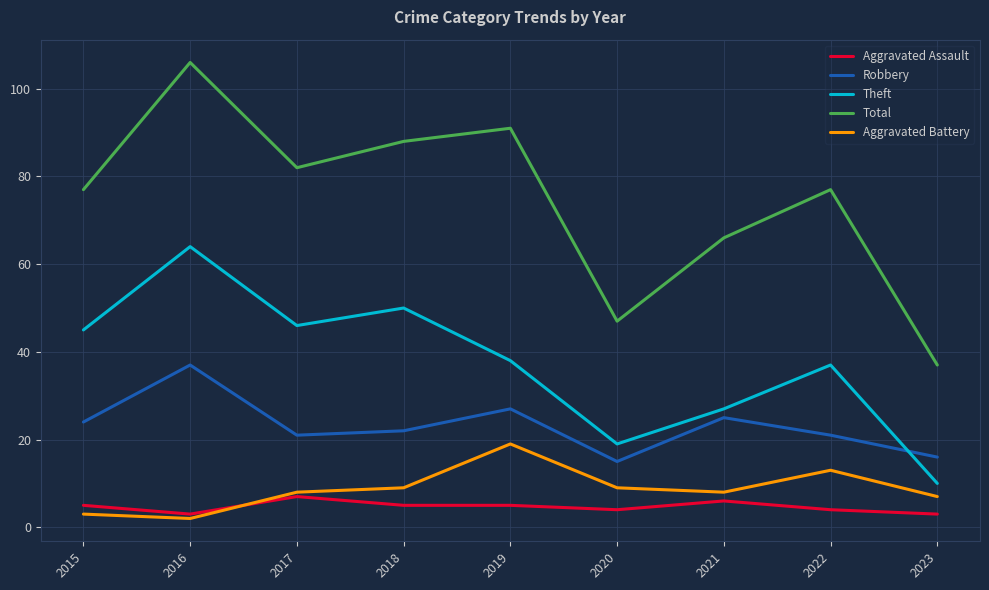

Read the Theft value at 2020.

19